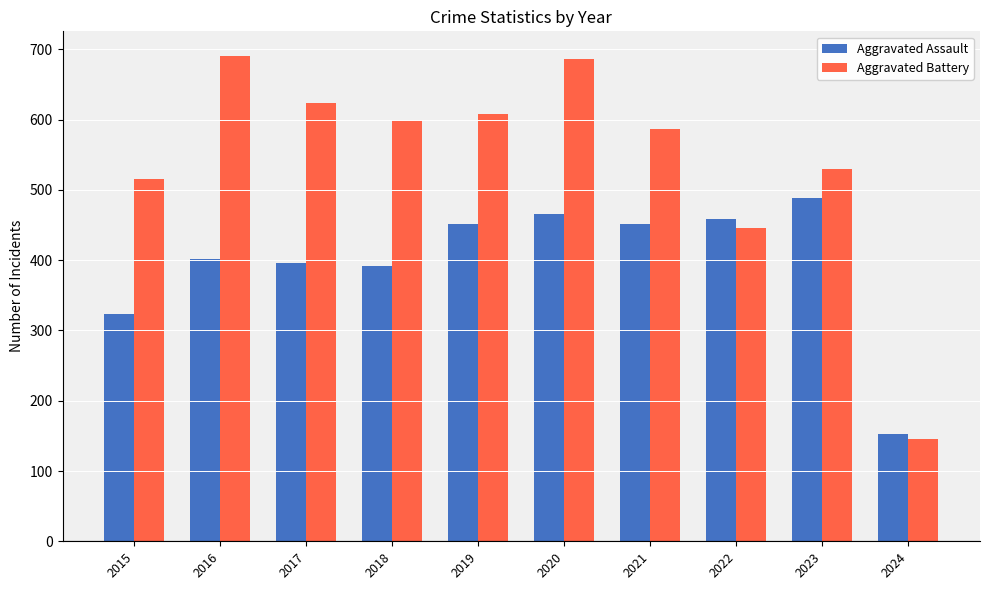

How many series are shown in this chart?

2